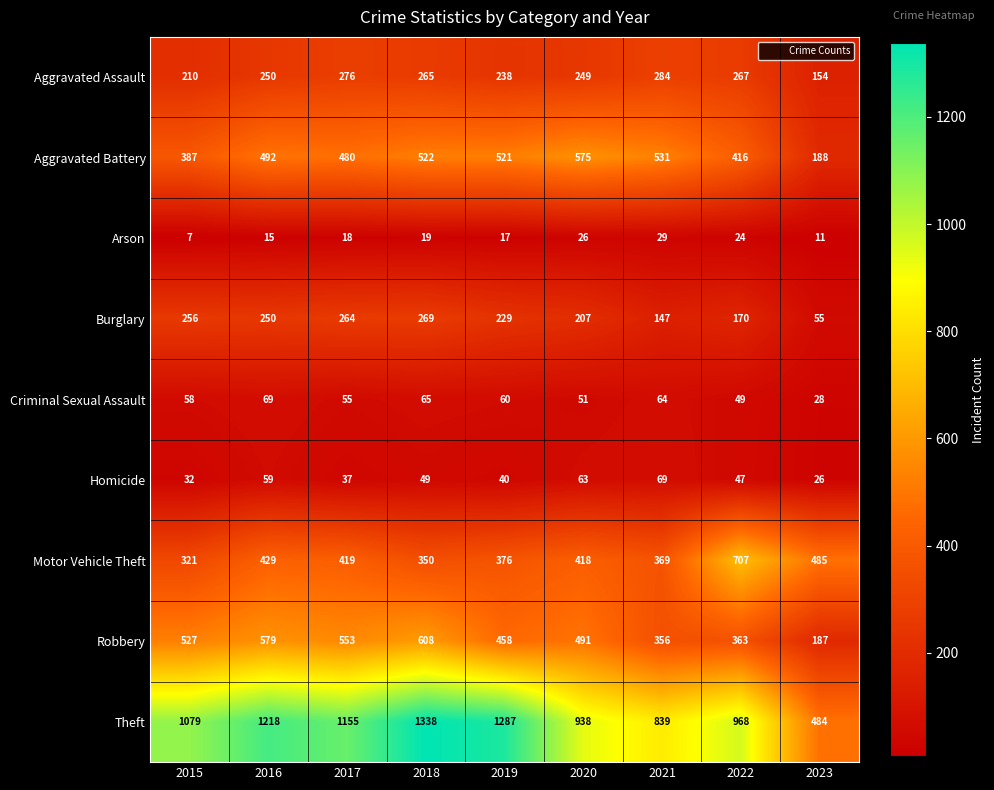

What is the difference between the second highest and second lowest values in the Theft series?

448